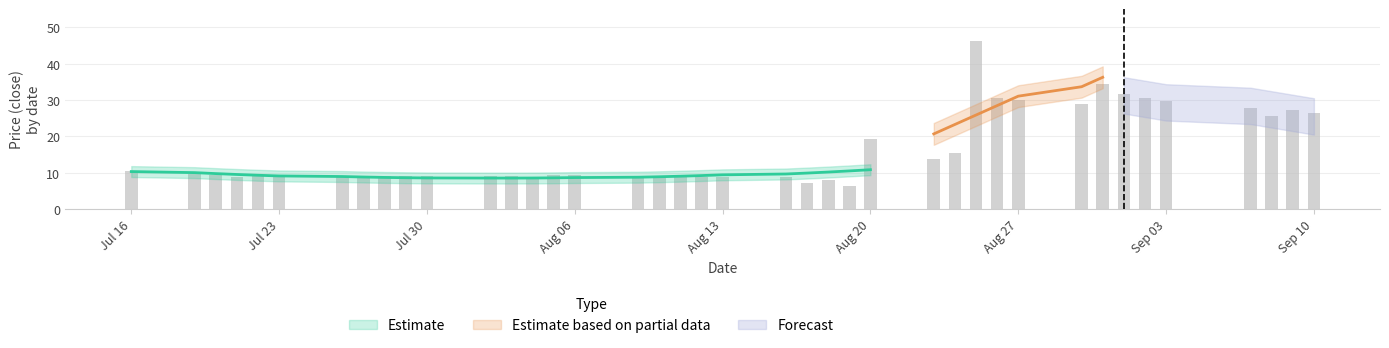

Are the bars horizontal?

No